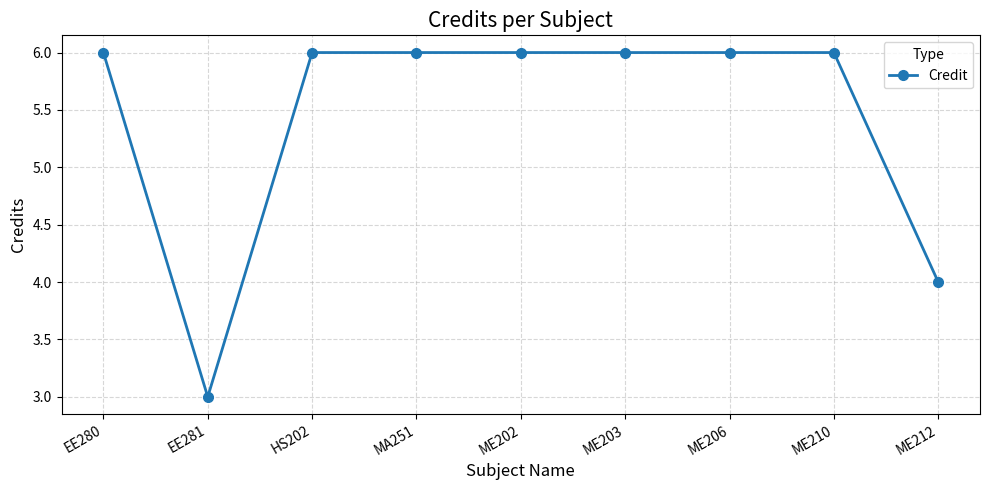

How many lines are shown in the chart?

1